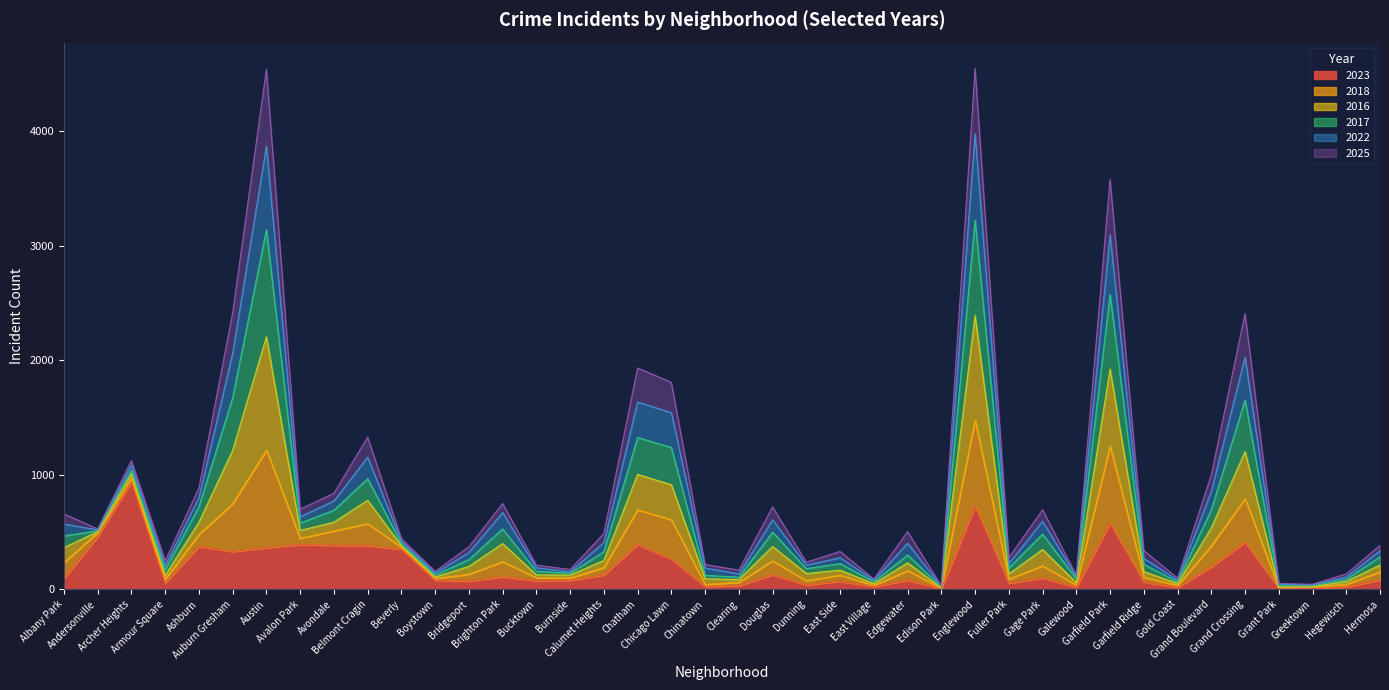

What position from the left is Gage Park?

30